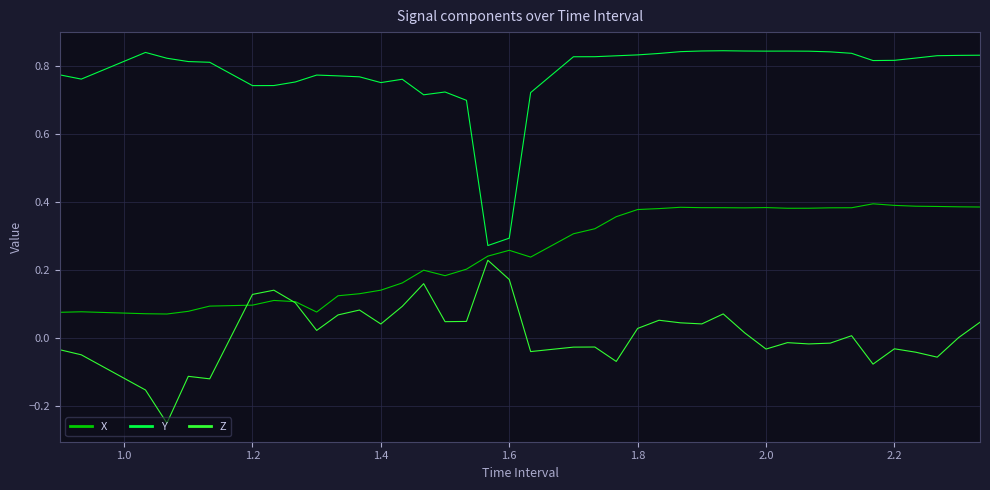

How many lines are shown in the chart?

3